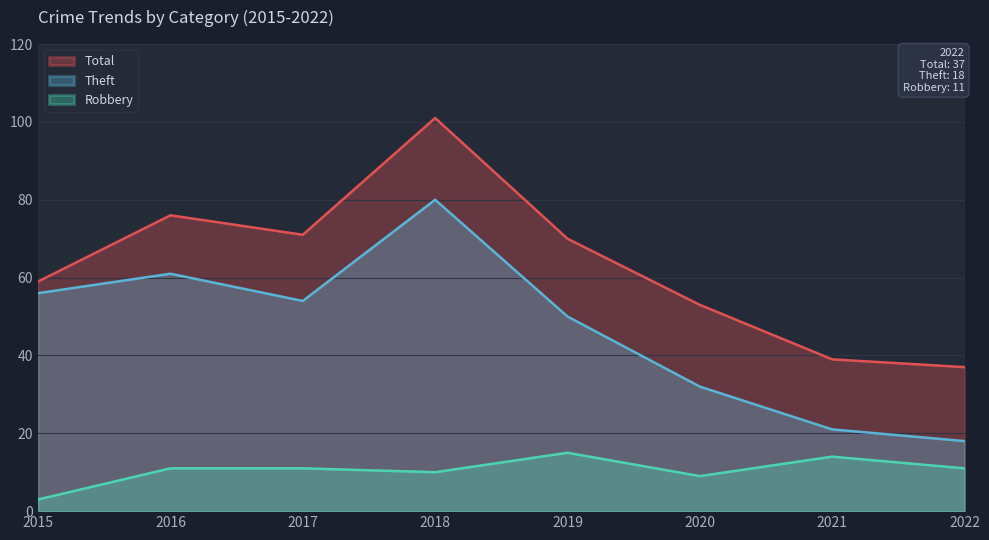

Which series has the widest spread of values?

Total